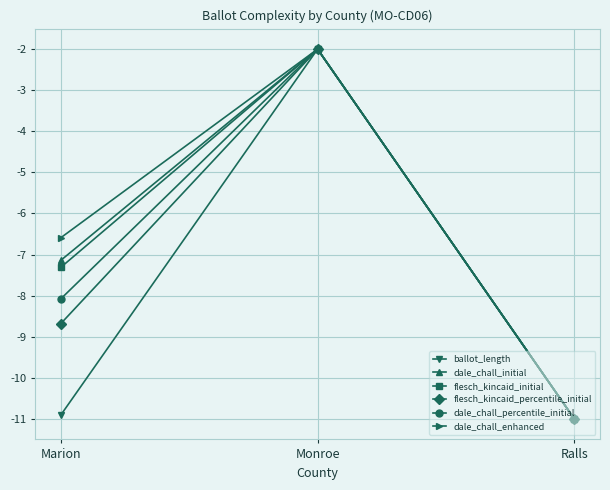

What is the label of the 2nd point from the left?

Monroe